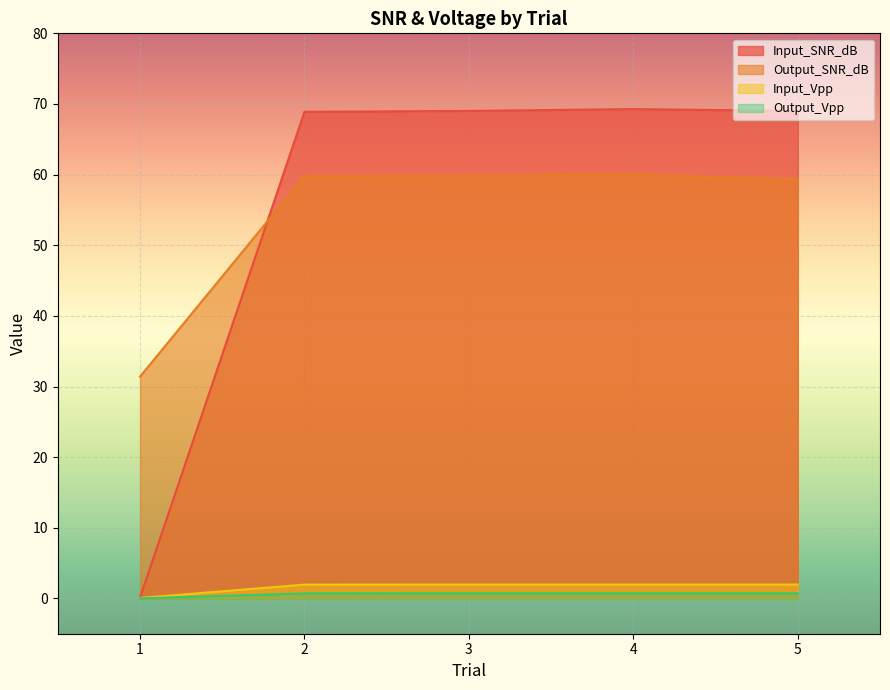

Is it true that Input_SNR_dB equals 14.4 at 3?

False